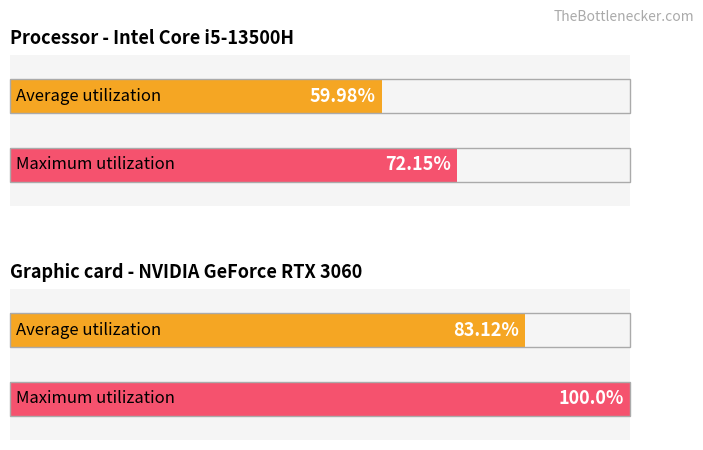

What are all the series names shown in the legend?

Average utilization, Maximum utilization